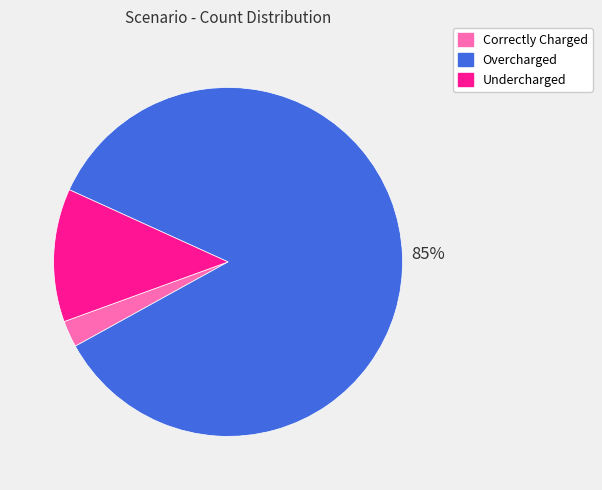

How many slices are in this pie chart?

3